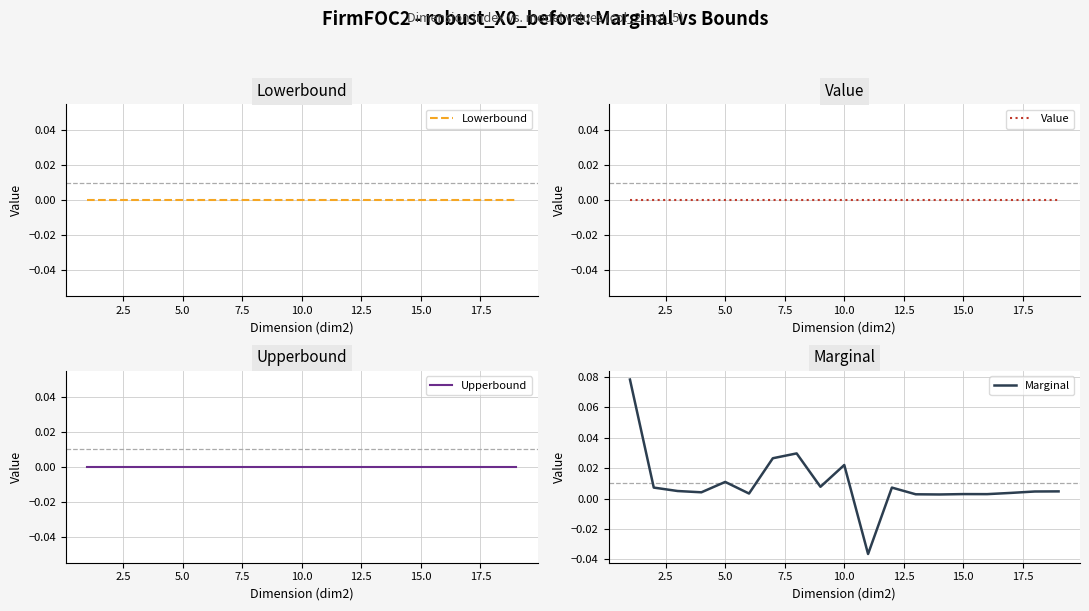

Is the value of Value at 13 greater than the value of Marginal at 13?

No